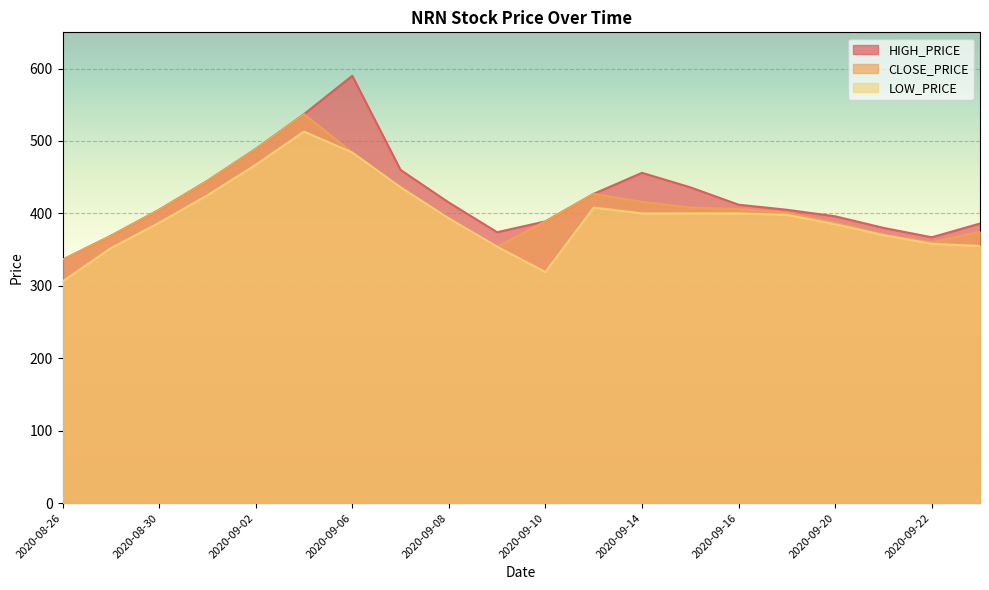

What are all the series names shown in the legend?

HIGH_PRICE, CLOSE_PRICE, LOW_PRICE